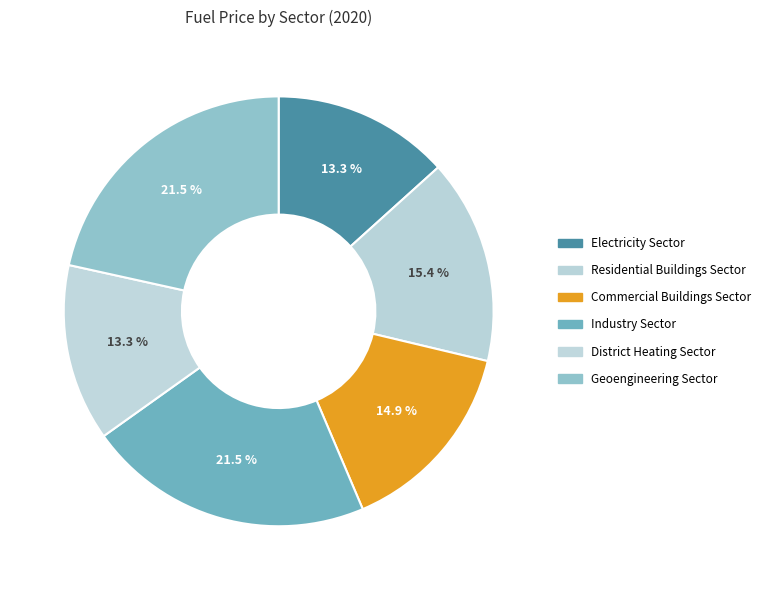

What is the total percentage of Residential Buildings Sector and Electricity Sector?

28.7%